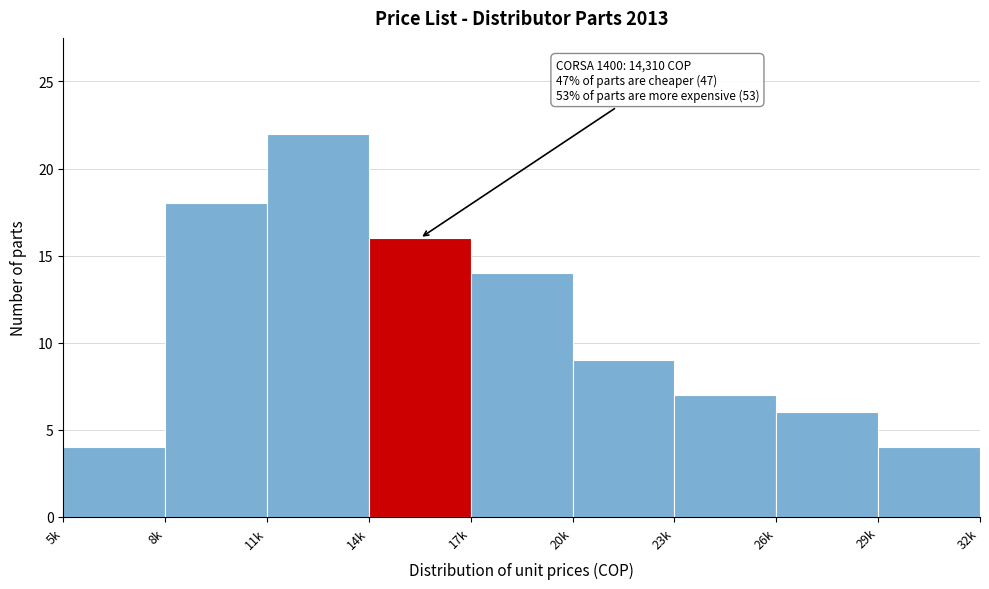

Reading left to right, what are all the values shown in this chart?

4	18	22	16	14	9	7	6	4